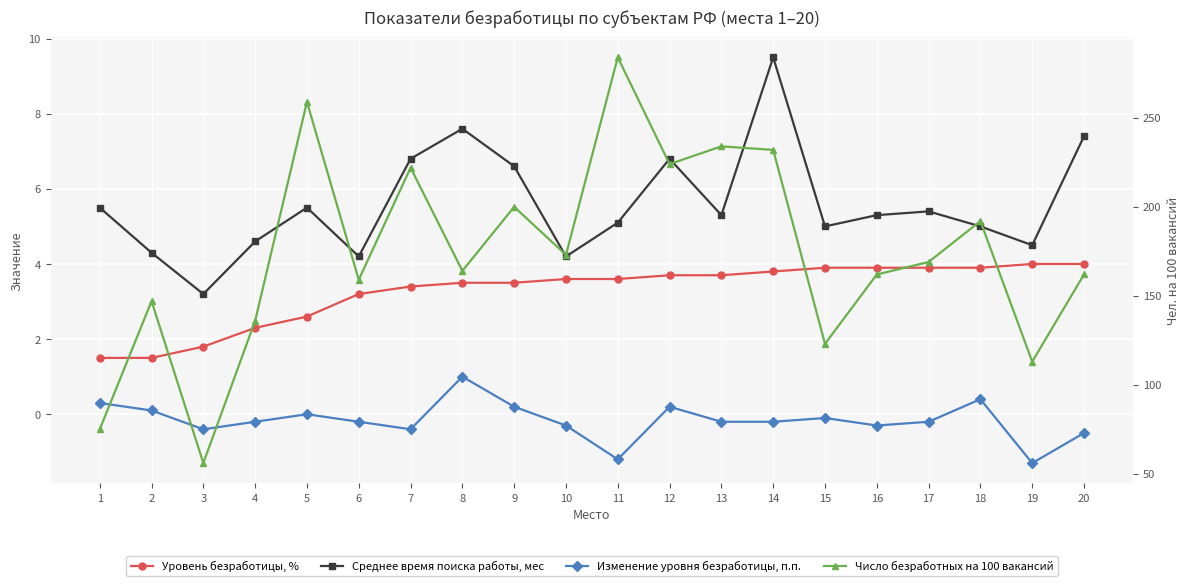

What is the value of the Уровень безработицы, % point at the 5th from the left?

2.6